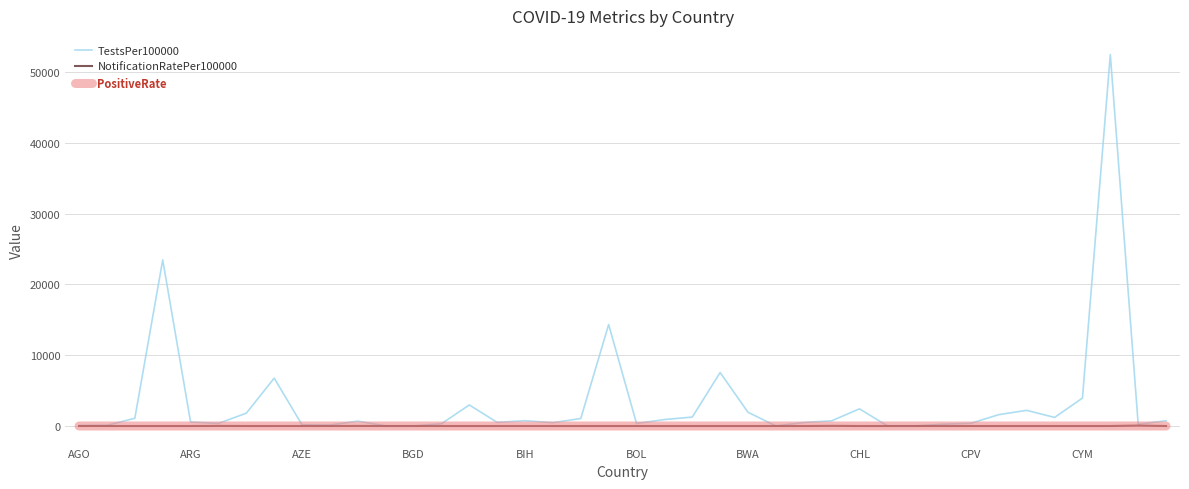

What is the greatest value displayed?

52500.3